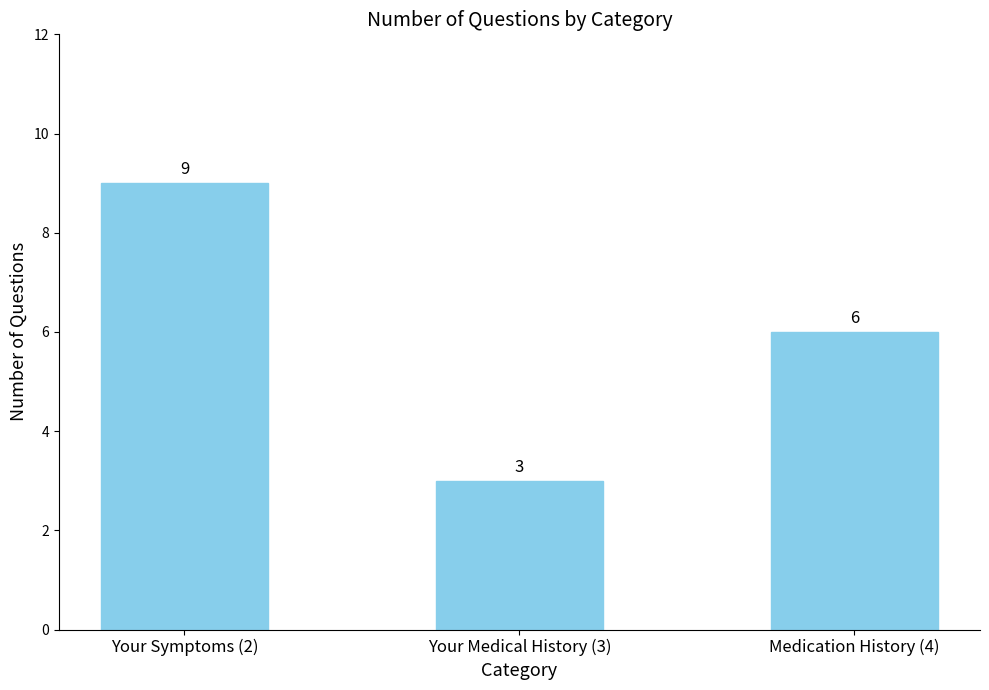

Reading left to right, transcribe all the data shown in this chart.

9	3	6